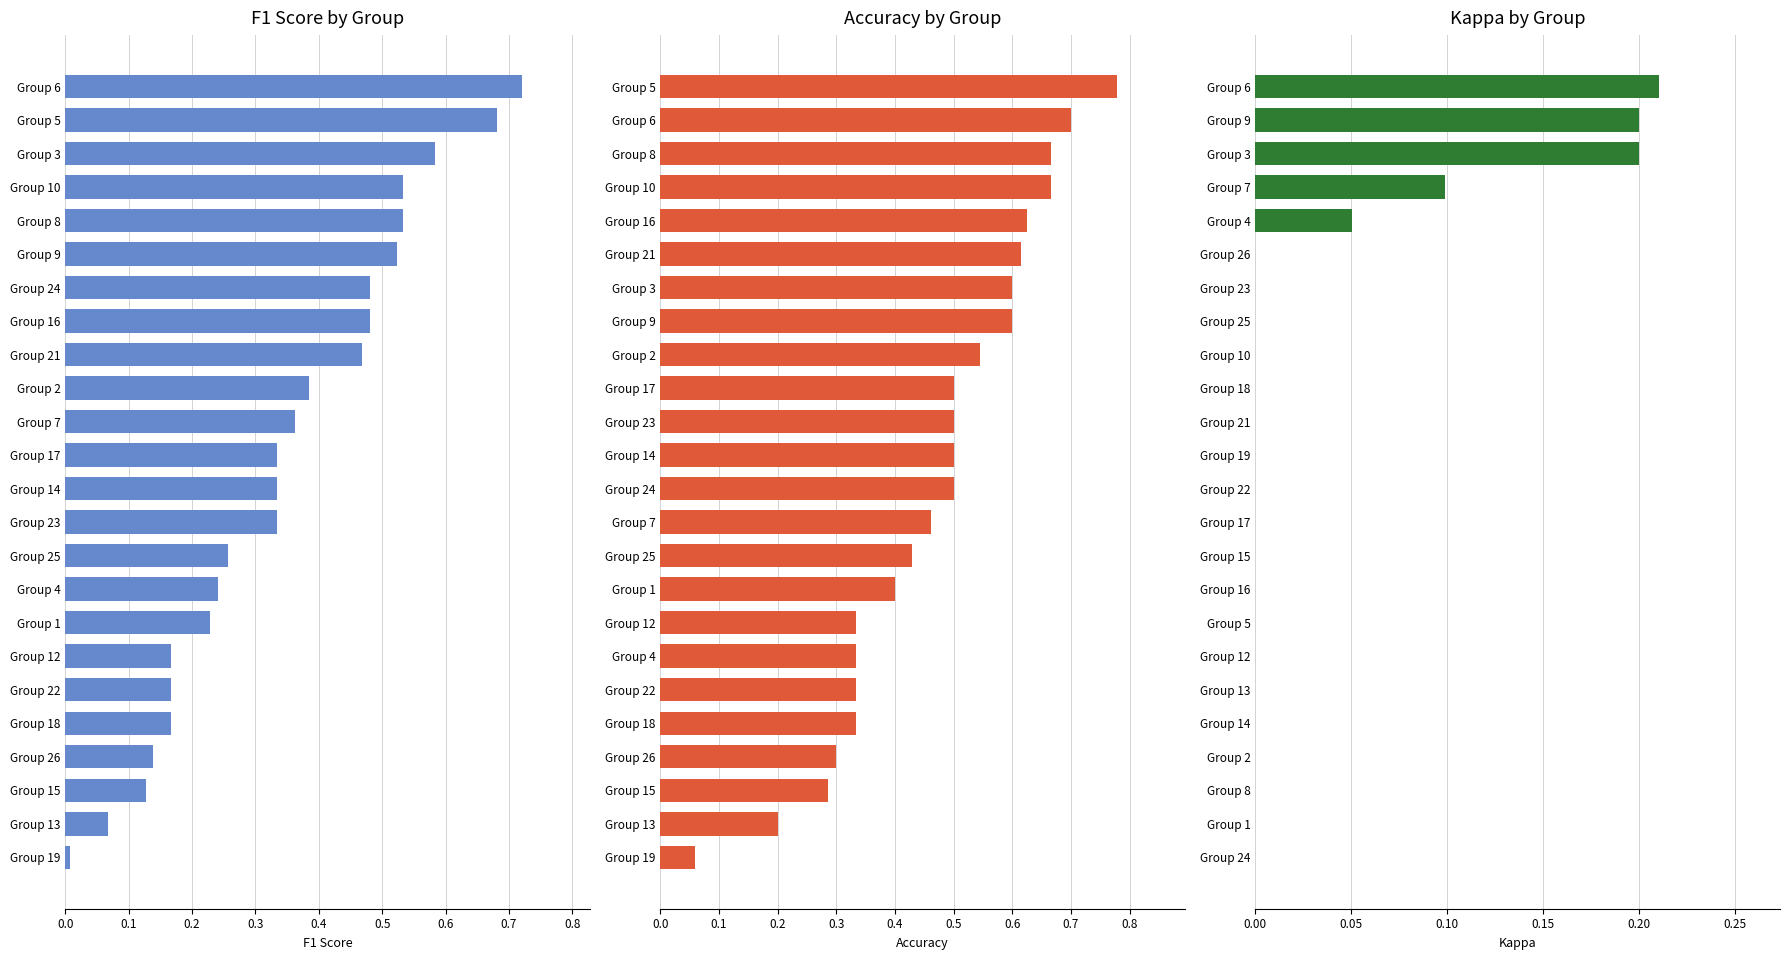

True or false: F1 Score has a value of 0.7 at Group 8.

False